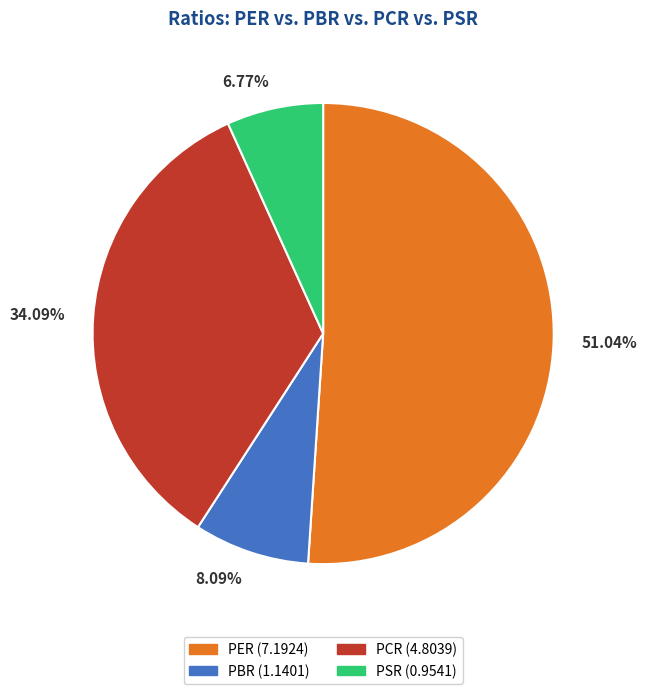

Count the number of slices in the pie.

4